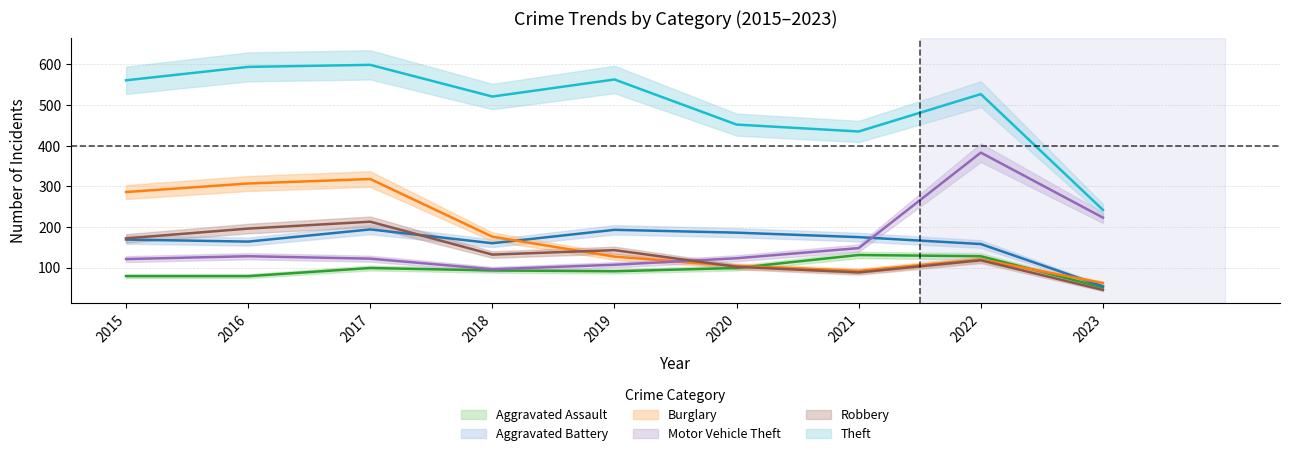

Where does the Aggravated Assault series first go above 93?

2017